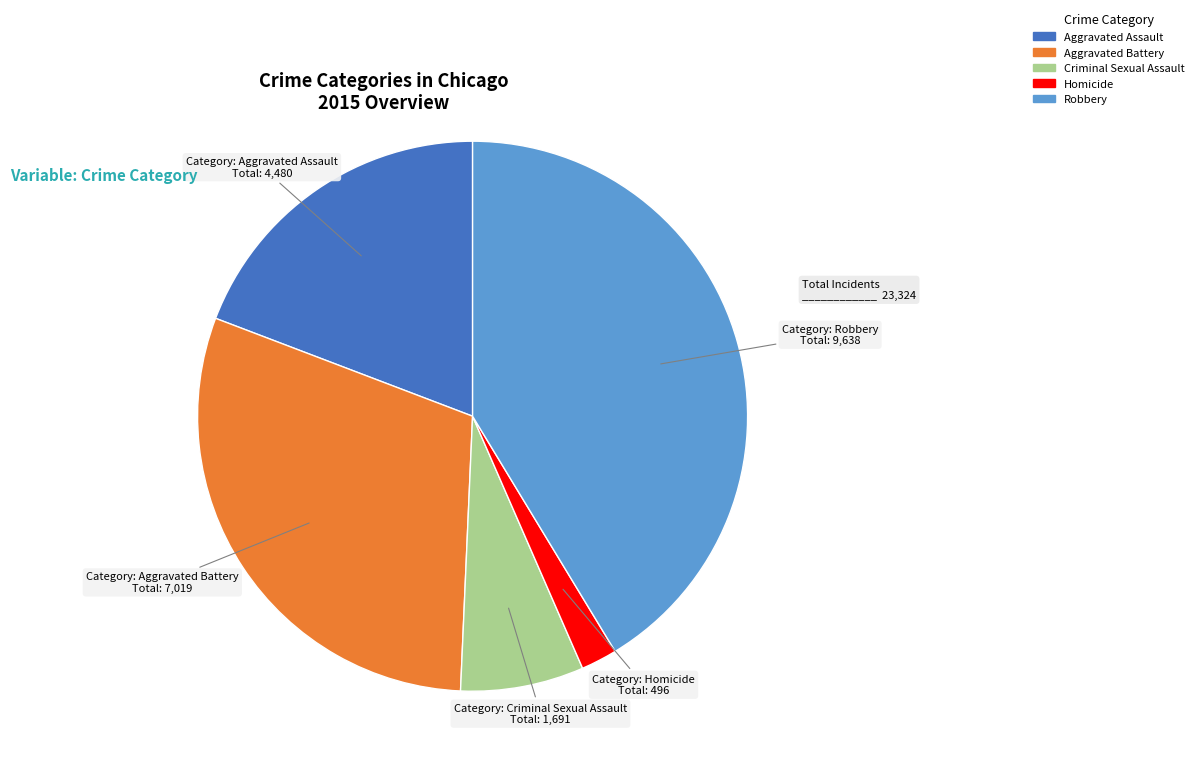

The Robbery slice represents 27% of the pie. True or false?

False